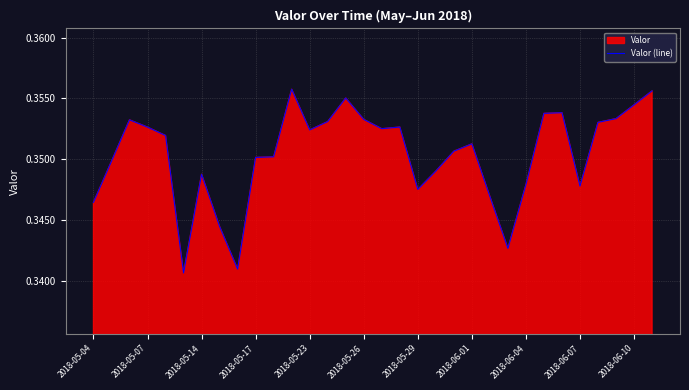

How many interior local valleys (lower than both neighbors) does the data have?

7